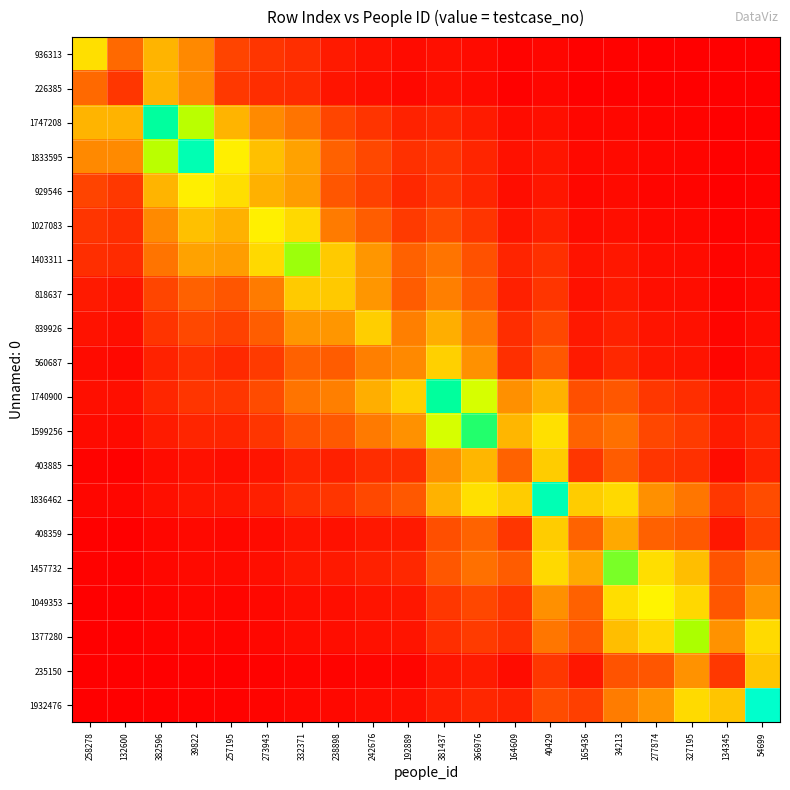

What is the total value across all series at 277874?

3.1